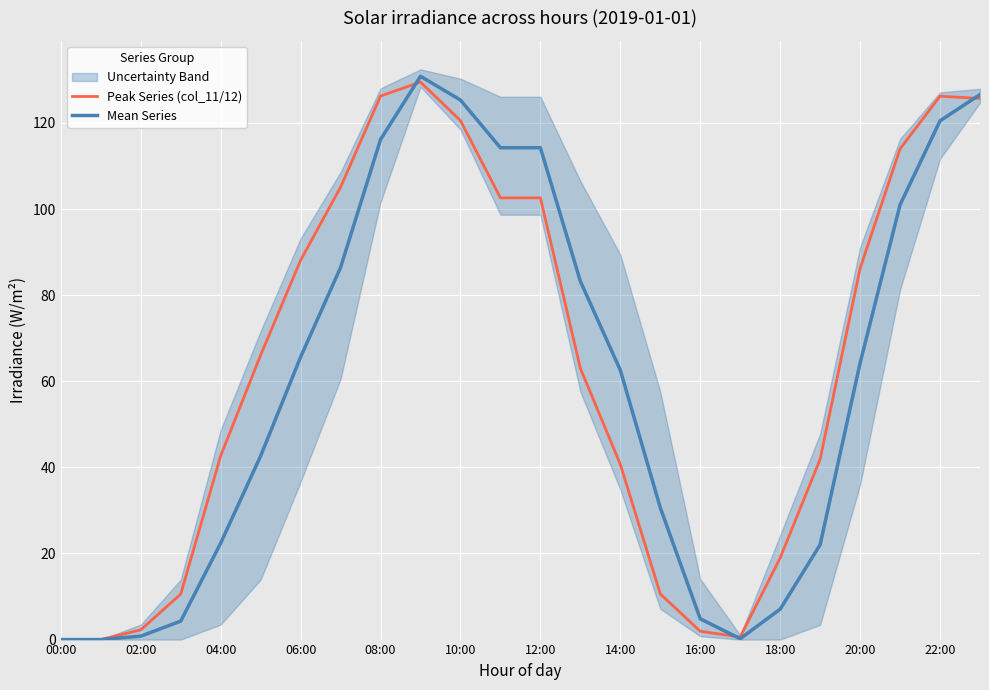

How many values in Mean Series are above zero?

22